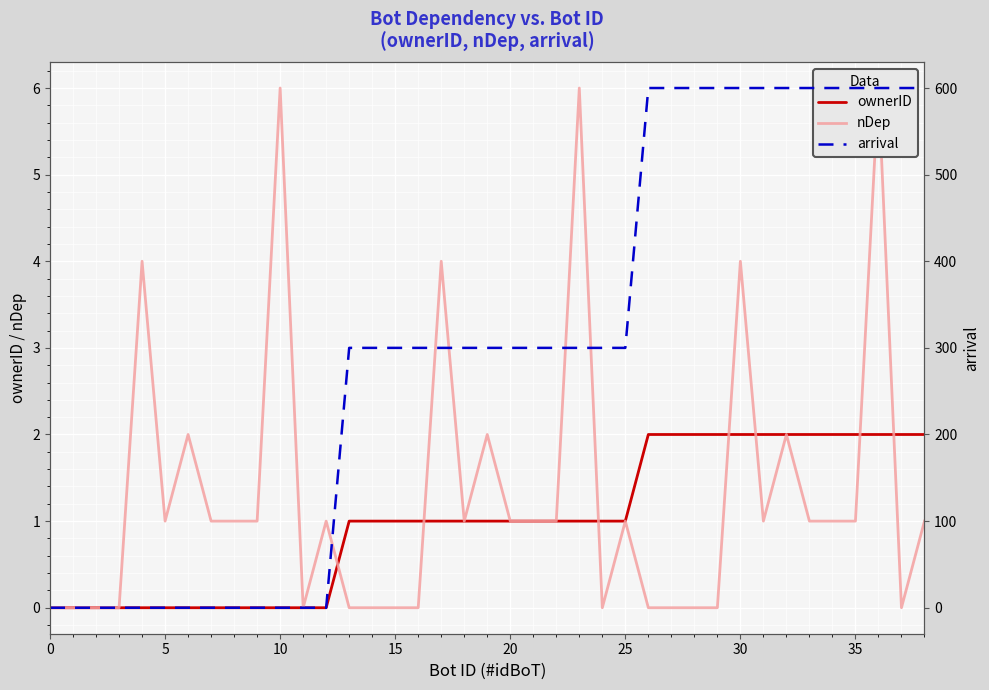

At how many categories does at least one series exceed 379?

13